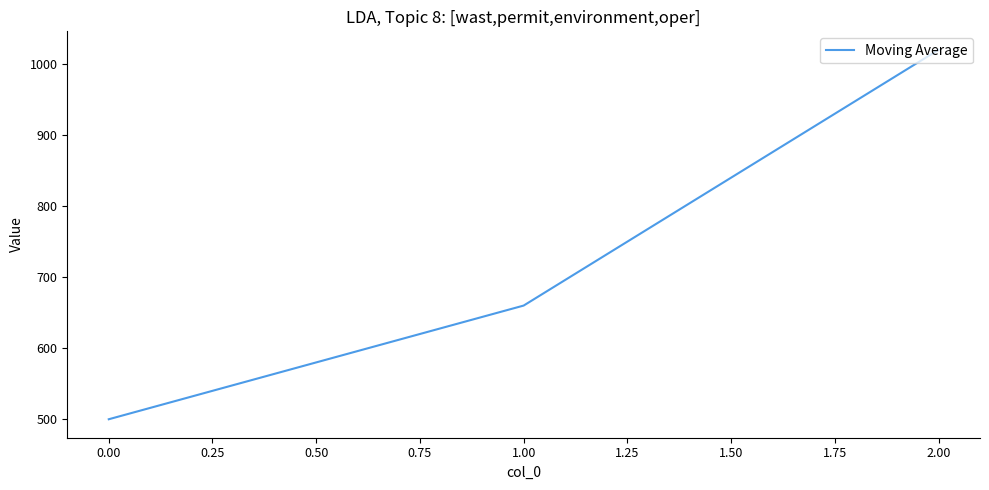

True or false: the data shows 754 at 0.00.

False